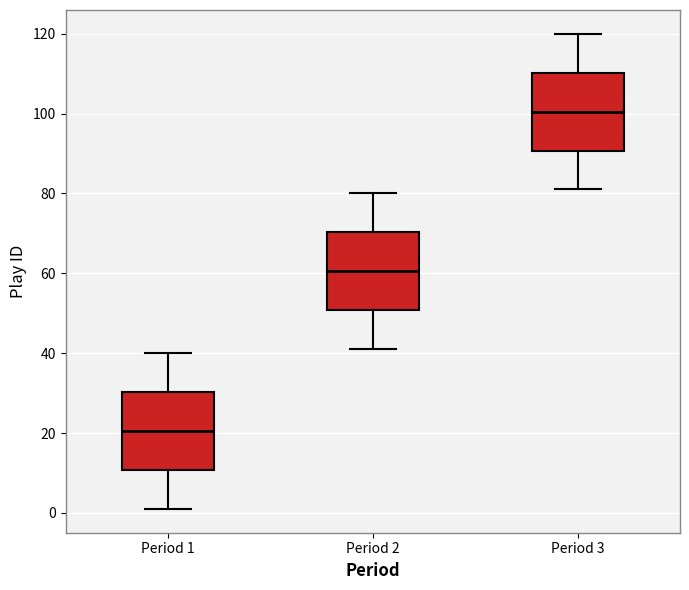

Where is the upper edge of the box for Period 1 on the y-axis? The values are not printed on the chart, so give them approximately, as read against the axis.

30